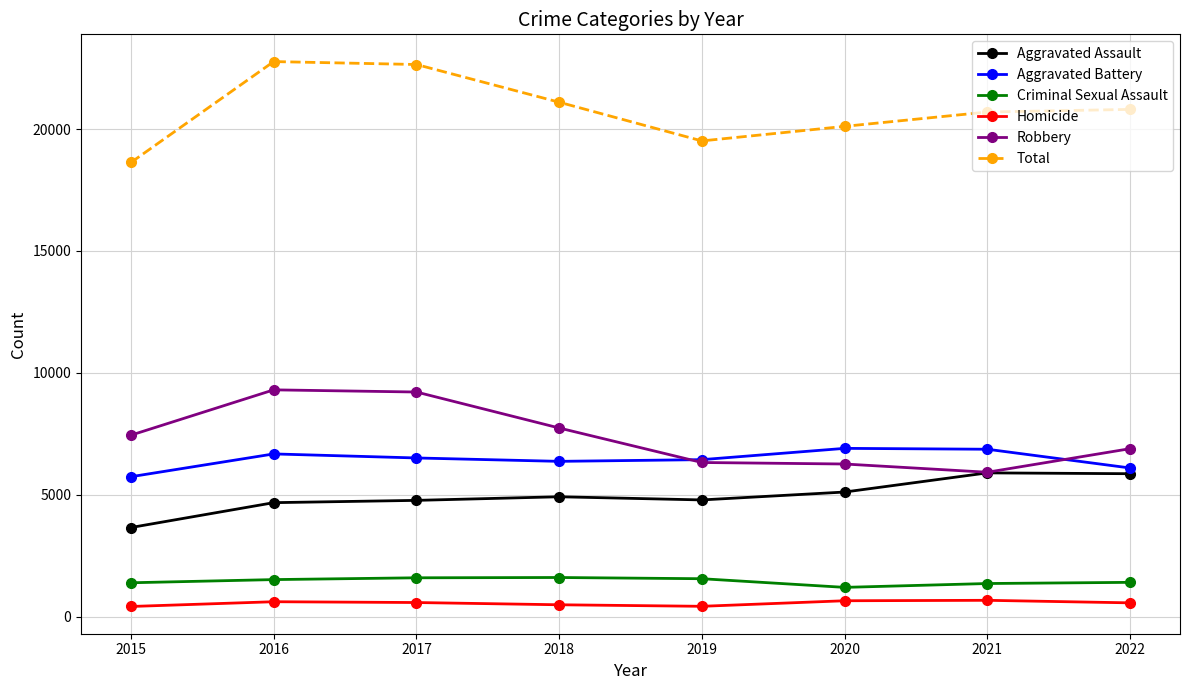

The Total series shows 7752 at 2021. True or false?

False